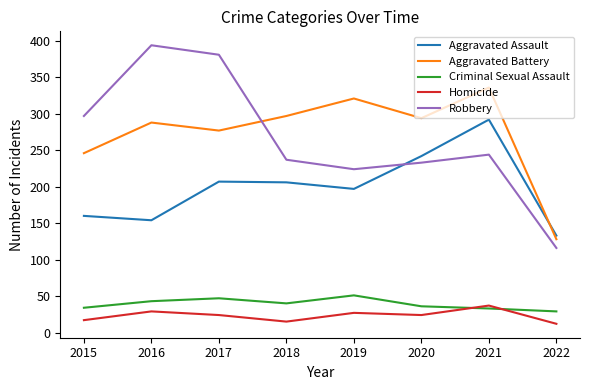

Rank the series by their maximum value, from lowest to highest.

Homicide, Criminal Sexual Assault, Aggravated Assault, Aggravated Battery, Robbery